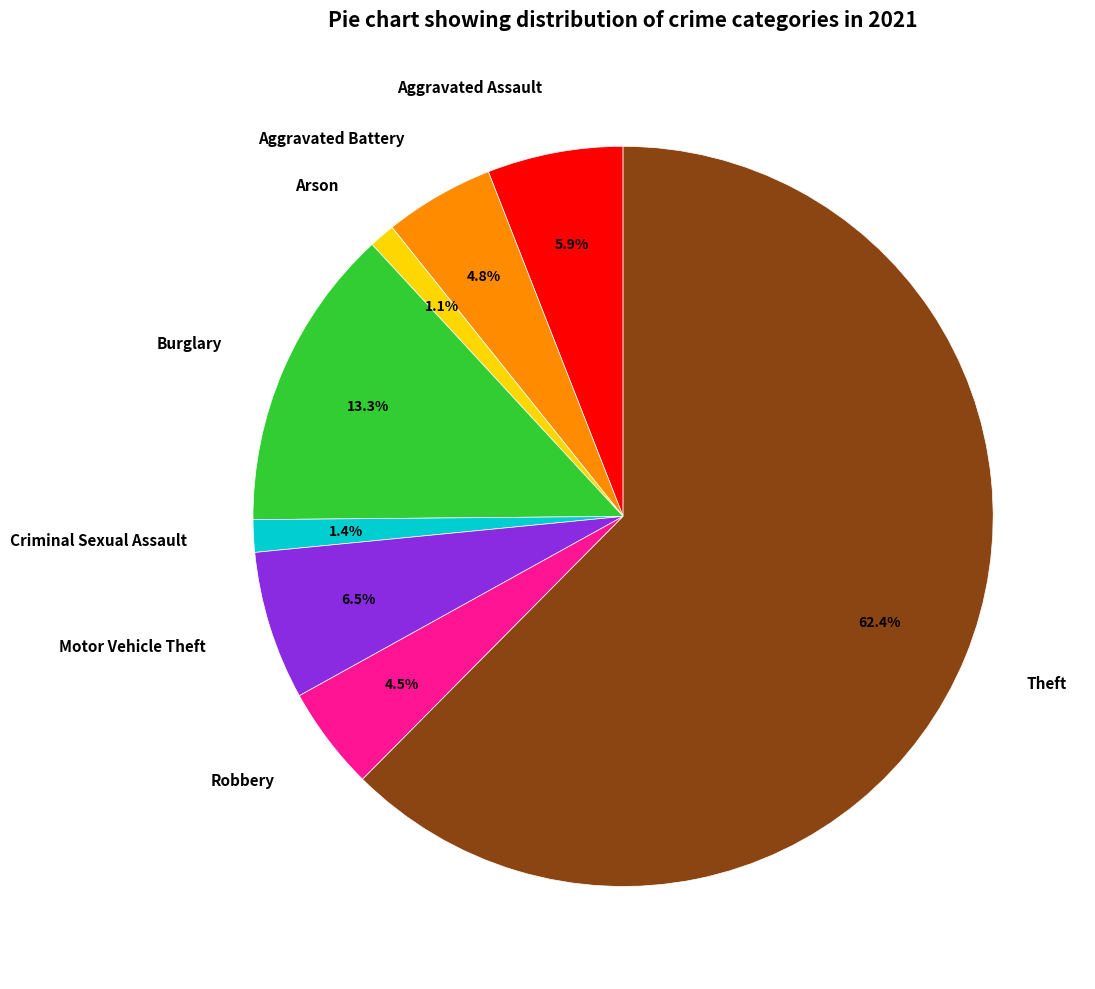

To the nearest percent, what is the difference between the largest and smallest slice percentages?

61%